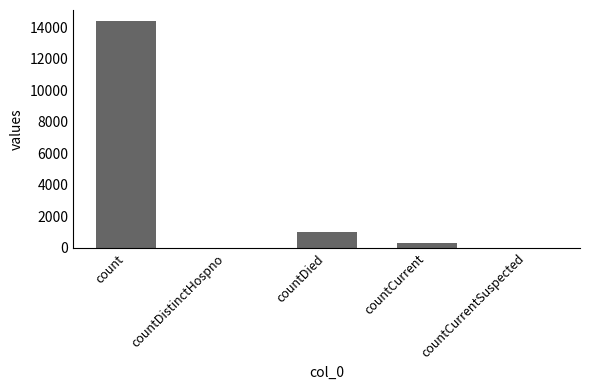

Where is the data nearest to the value 7193?

countDied